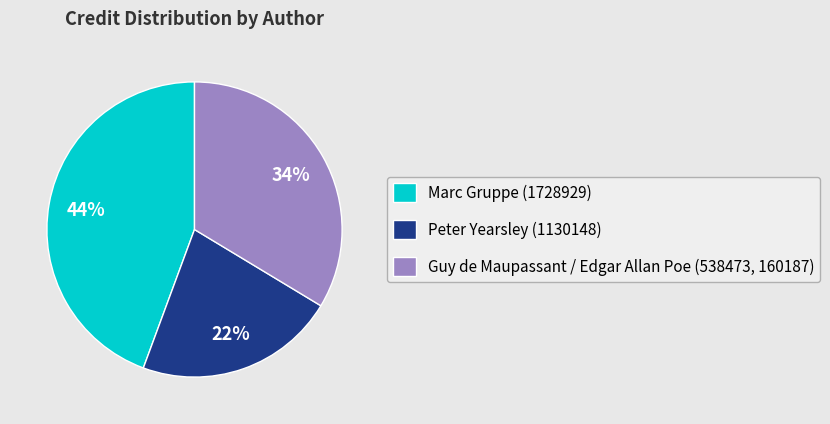

To the nearest percent, what is the difference between the largest and smallest slice percentages?

22%